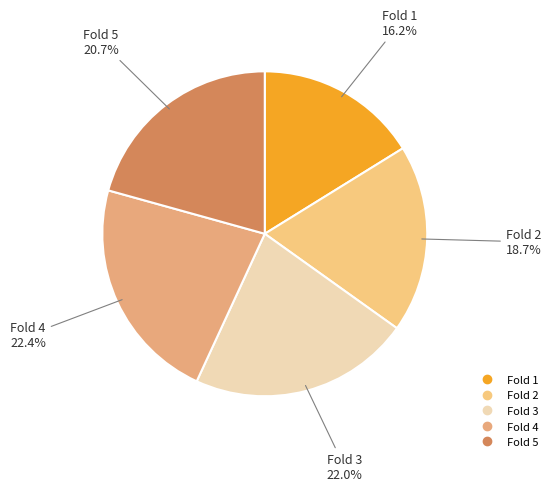

What is the smallest slice in the pie chart?

Fold 1